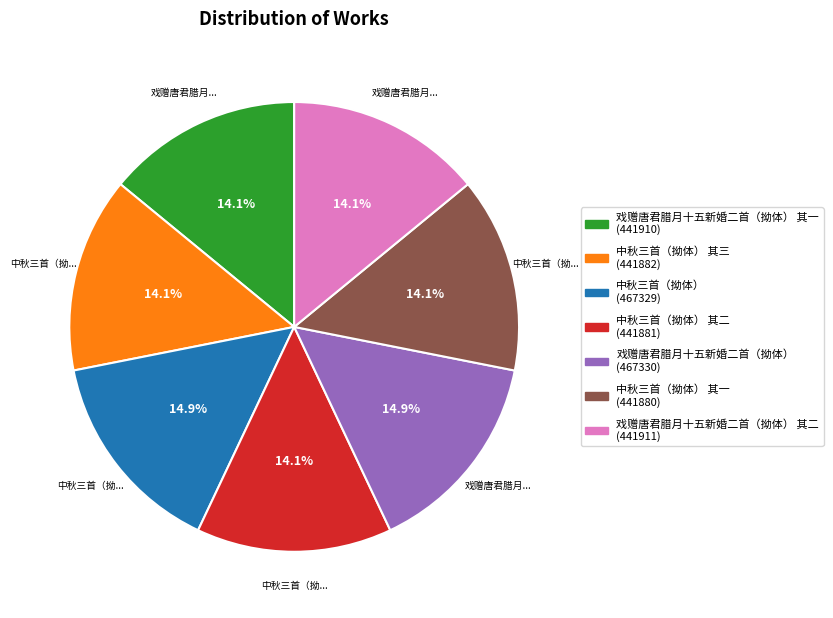

Count the number of slices in the pie.

7